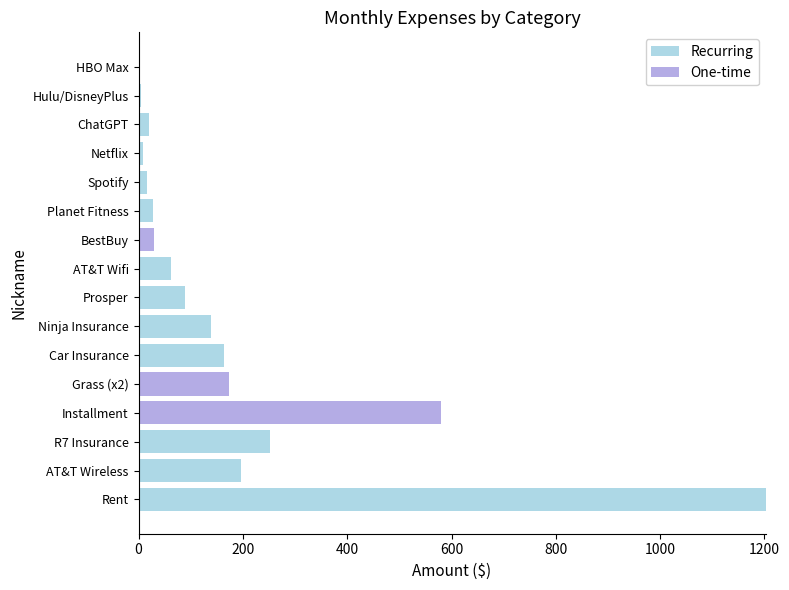

What is the total value across all series at BestBuy?

30.0